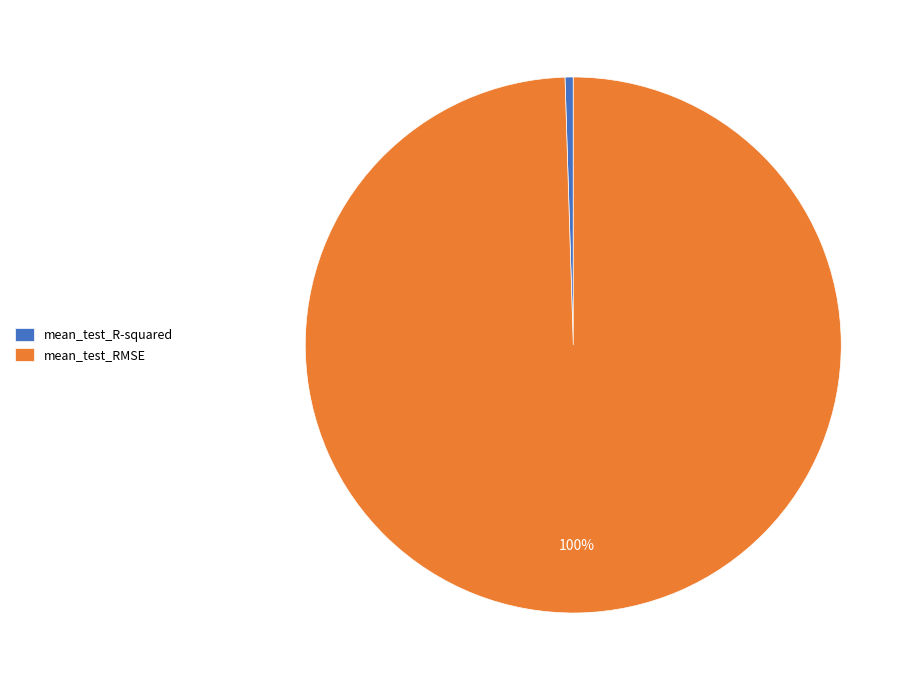

Rank the categories by value from lowest to highest.

mean_test_R-squared, mean_test_RMSE